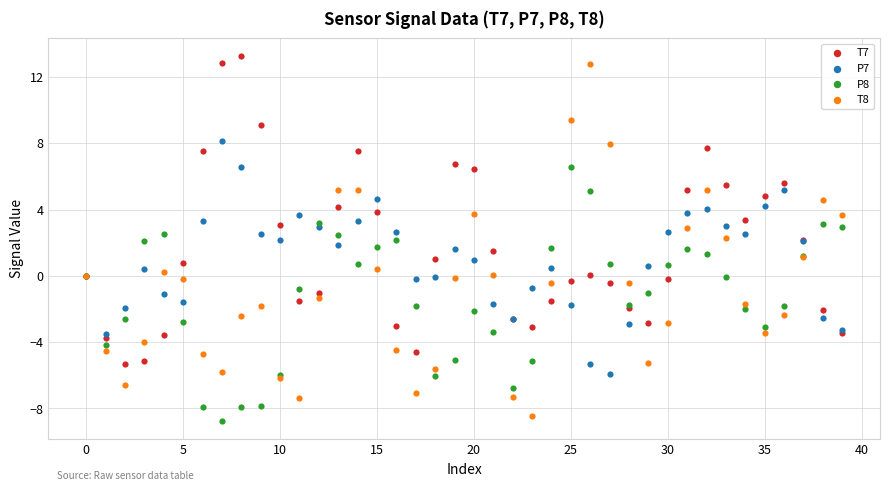

Which series has the widest spread of Y values?

T8